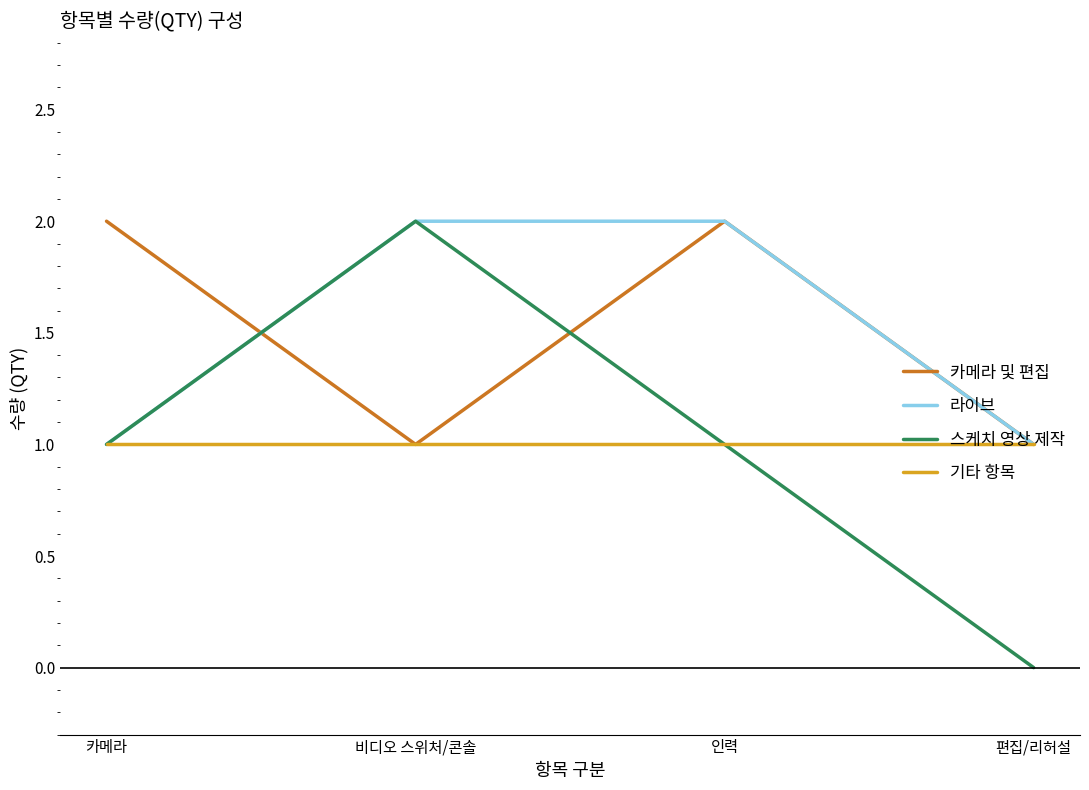

What is the greatest value displayed?

2